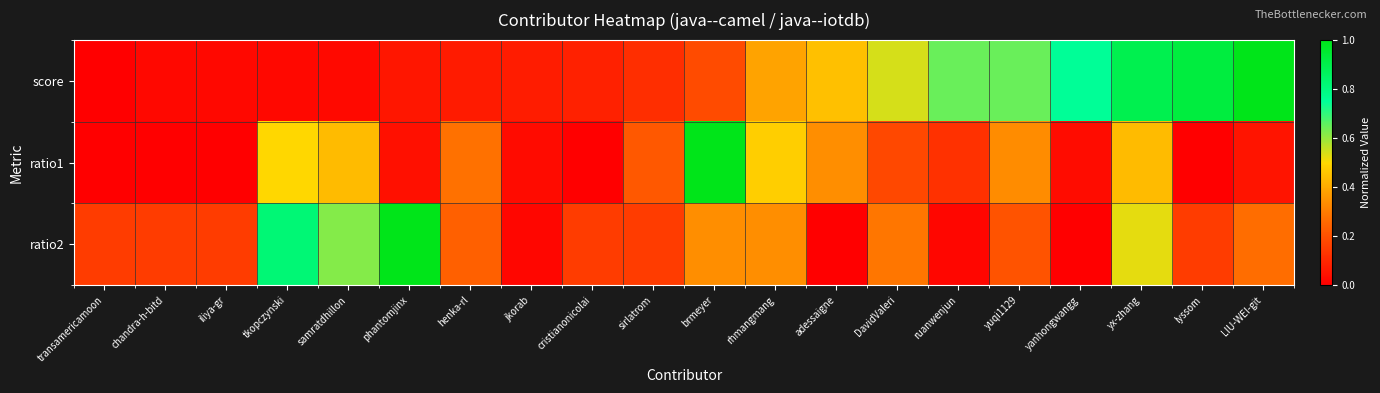

Reading right to left, list all the values displayed in this chart.

score: LIU-WEI-git=1.0	lyssom=0.9	yx-zhang=0.9	yanhongwangg=0.8	yuqi1129=0.6	ruanwenjun=0.6	DavidValeri=0.5	adessaigne=0.4	rhmangmang=0.4	brmeyer=0.2	sirlatrom=0.1	cristianonicolai=0.1	jkorab=0.1	henka-rl=0.1	phantomjinx=0.1	samratdhillon=0.0	tkopczynski=0.0	iliya-gr=0.0	chandra-h-bitd=0.0	transamericamoon=0.0
ratio1: LIU-WEI-git=0.1	lyssom=0.0	yx-zhang=0.4	yanhongwangg=0.0	yuqi1129=0.3	ruanwenjun=0.1	DavidValeri=0.2	adessaigne=0.3	rhmangmang=0.5	brmeyer=1.0	sirlatrom=0.2	cristianonicolai=0.0	jkorab=0.0	henka-rl=0.3	phantomjinx=0.0	samratdhillon=0.4	tkopczynski=0.5	iliya-gr=0.0	chandra-h-bitd=0.0	transamericamoon=0.0
ratio2: LIU-WEI-git=0.3	lyssom=0.1	yx-zhang=0.5	yanhongwangg=0.0	yuqi1129=0.2	ruanwenjun=0.0	DavidValeri=0.3	adessaigne=0.0	rhmangmang=0.3	brmeyer=0.3	sirlatrom=0.1	cristianonicolai=0.1	jkorab=0.0	henka-rl=0.2	phantomjinx=1.0	samratdhillon=0.6	tkopczynski=0.8	iliya-gr=0.1	chandra-h-bitd=0.1	transamericamoon=0.1